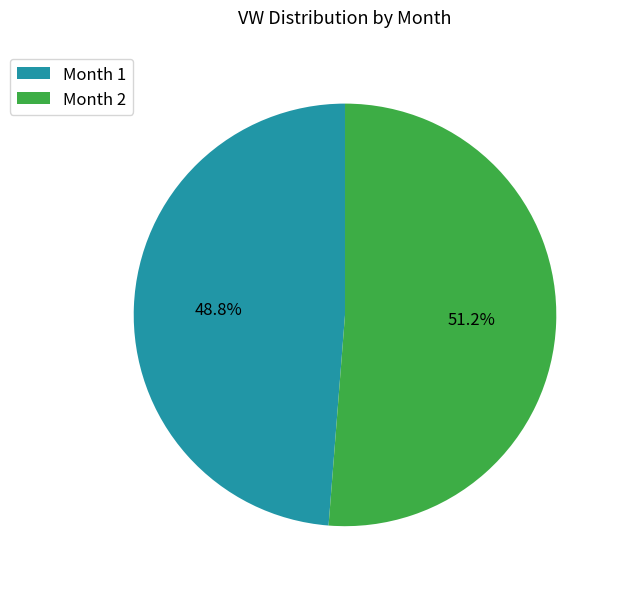

Count the number of slices in the pie.

2